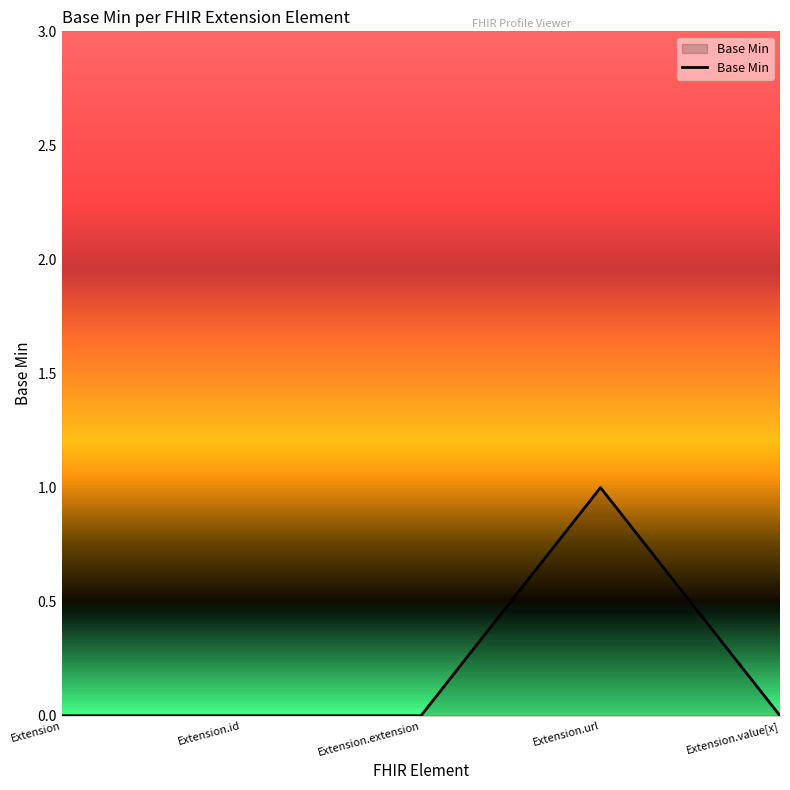

What is the difference between the maximum and minimum values?

1